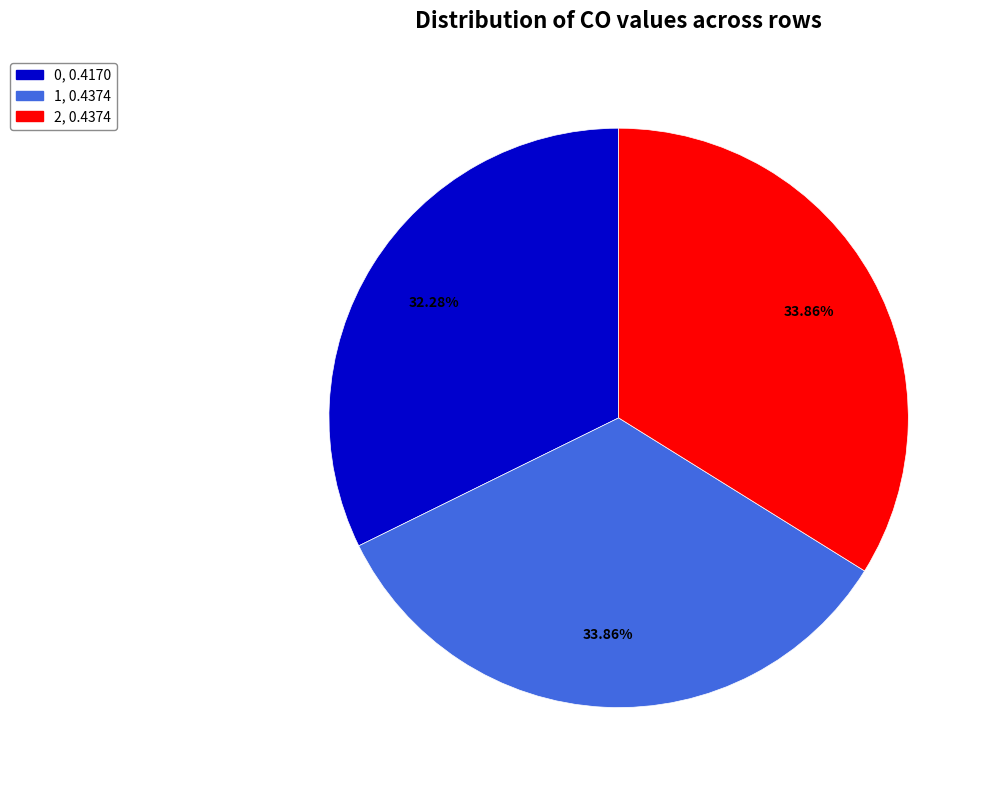

Count the number of slices in the pie.

3